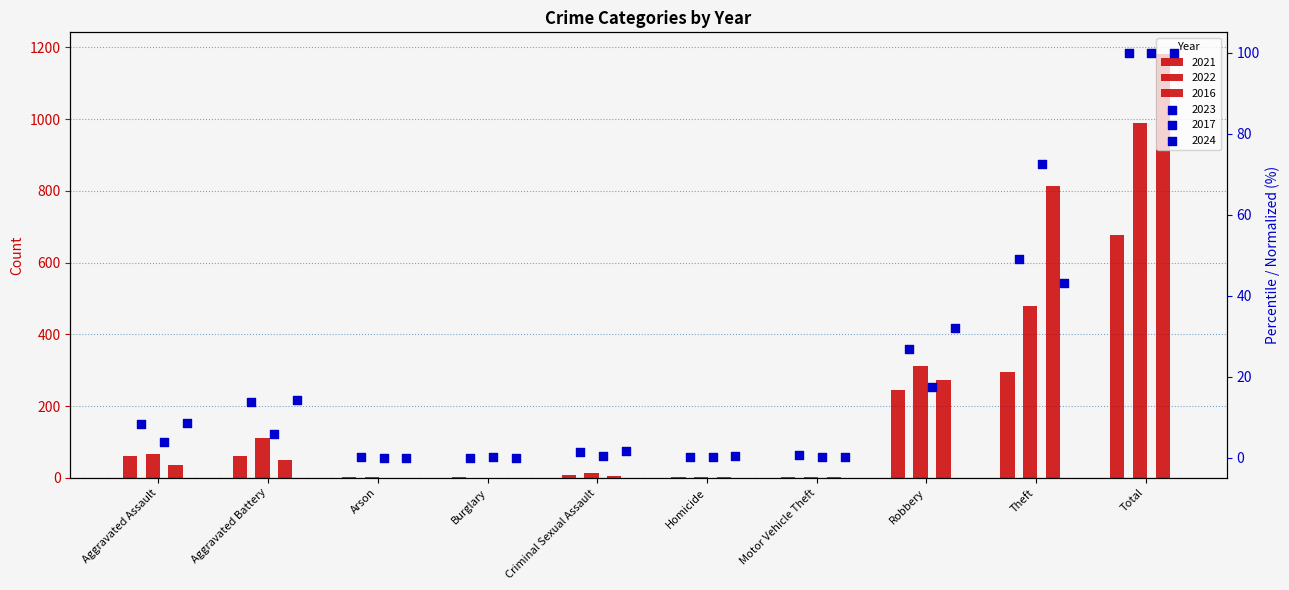

At how many categories does at least one series exceed 849?

1